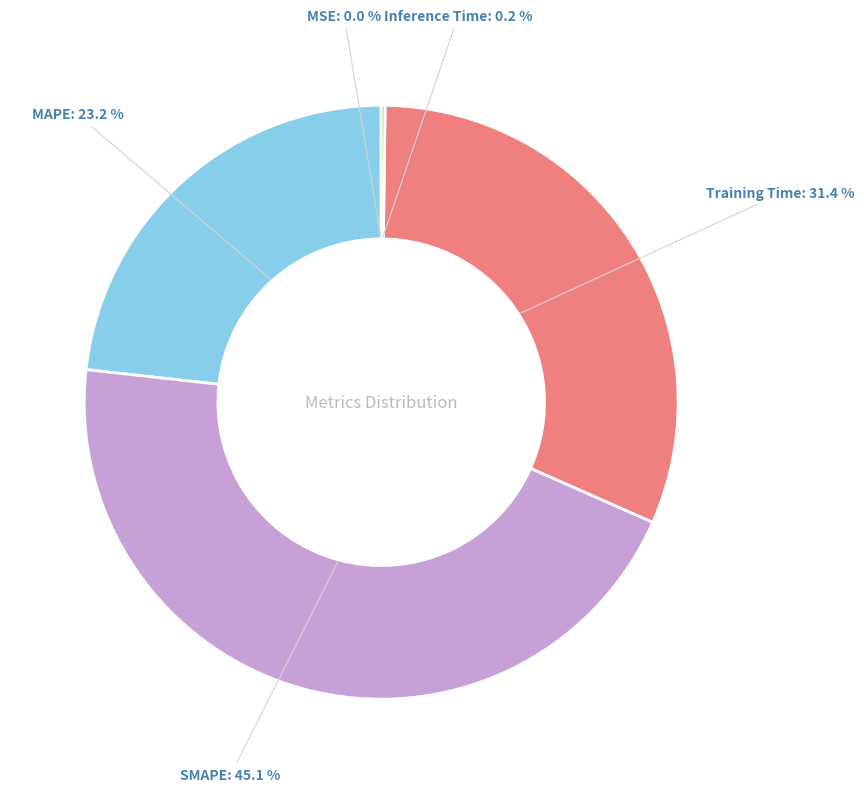

Does MAPE account for over 50% of the chart?

No